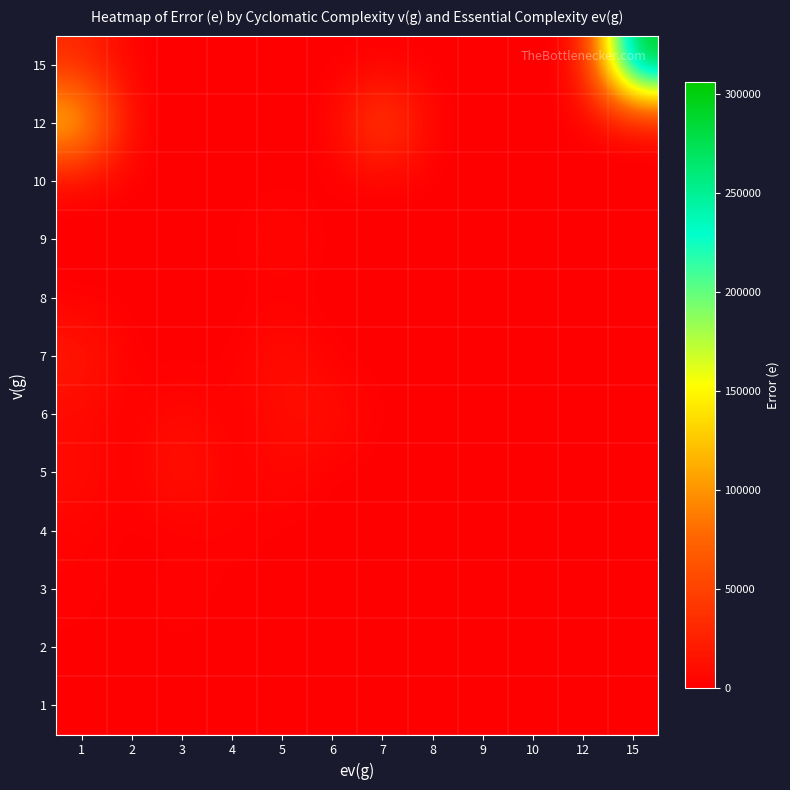

Which label corresponds to the smallest value in the chart?

2